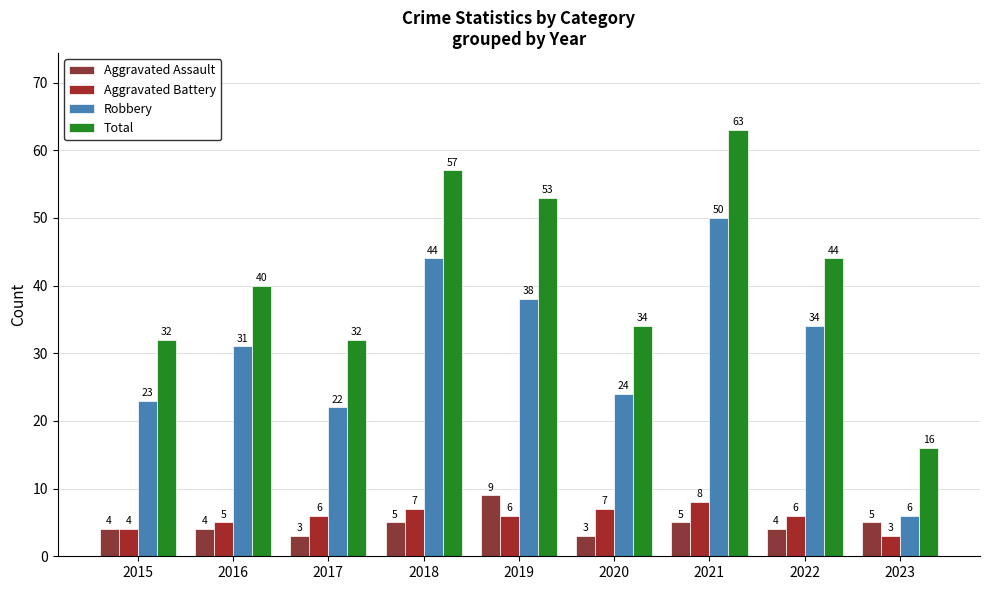

What is the highest value of the Aggravated Assault series?

9